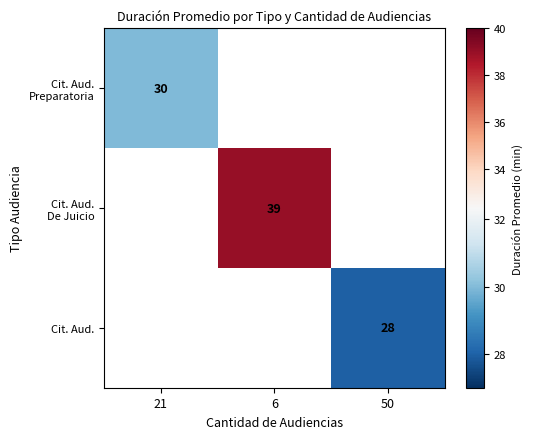

The Cit. Aud. De Juicio series shows 63.3 at 6. True or false?

False